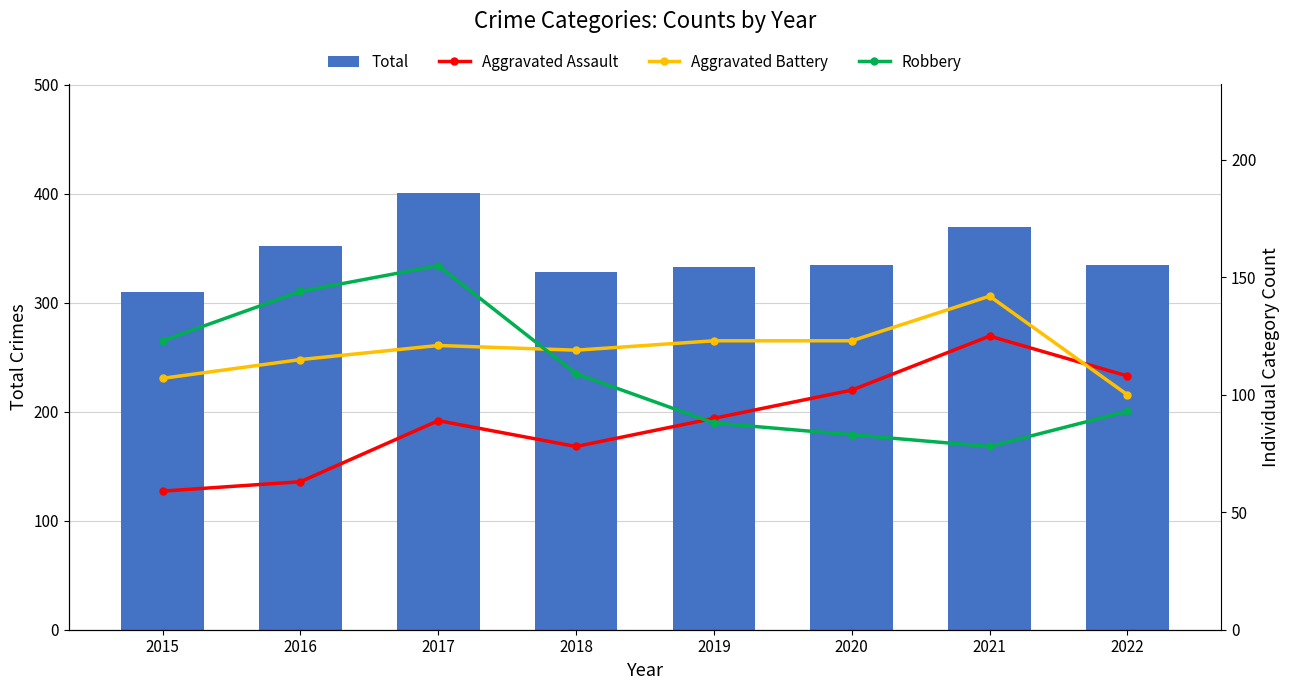

What is the sum of the Total values at 2022 and 2019?

668